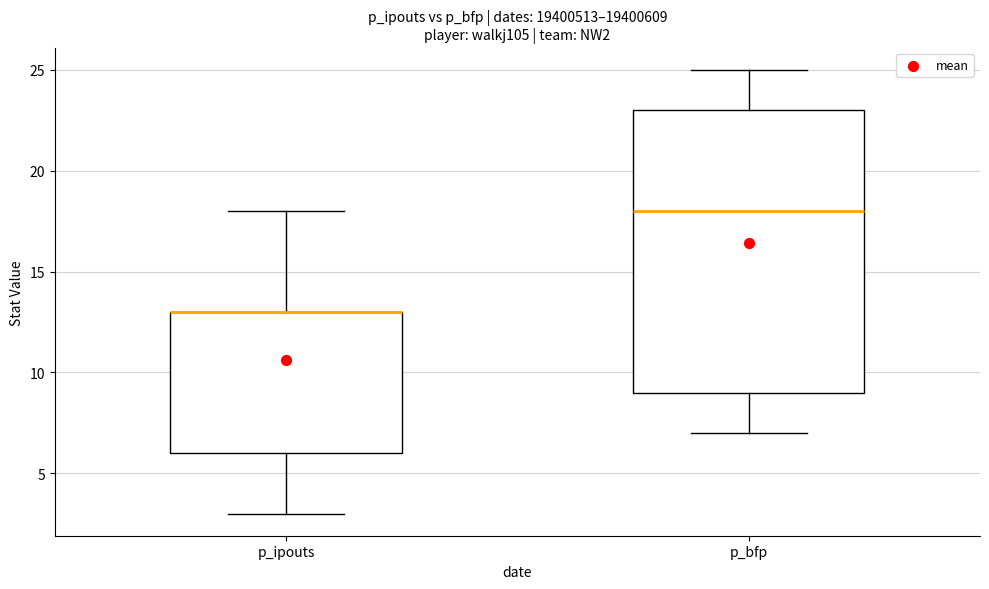

Which box is the tallest, from its lower edge to its upper edge?

p_bfp